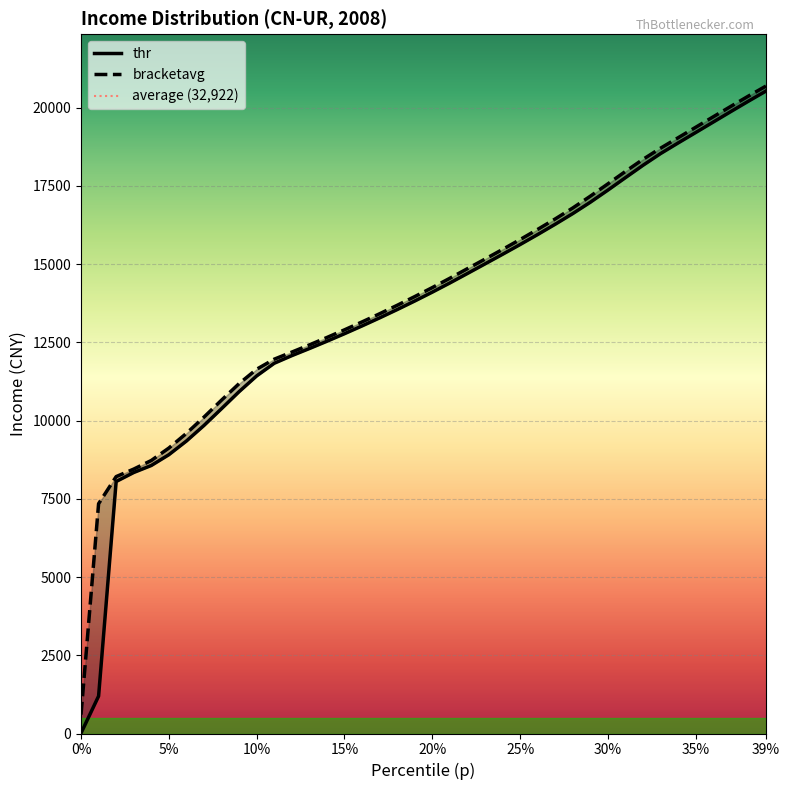

What is the sum of all bracketavg values?

560295.9